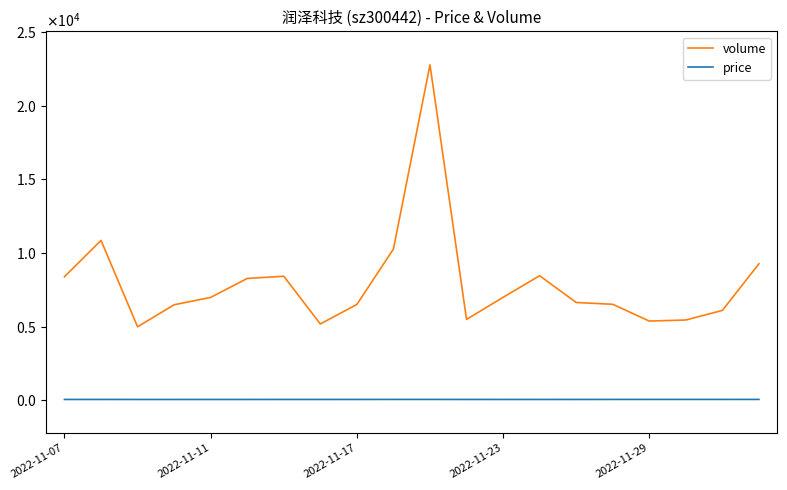

What is the value of the volume point at the 10th from the left?

10265.0